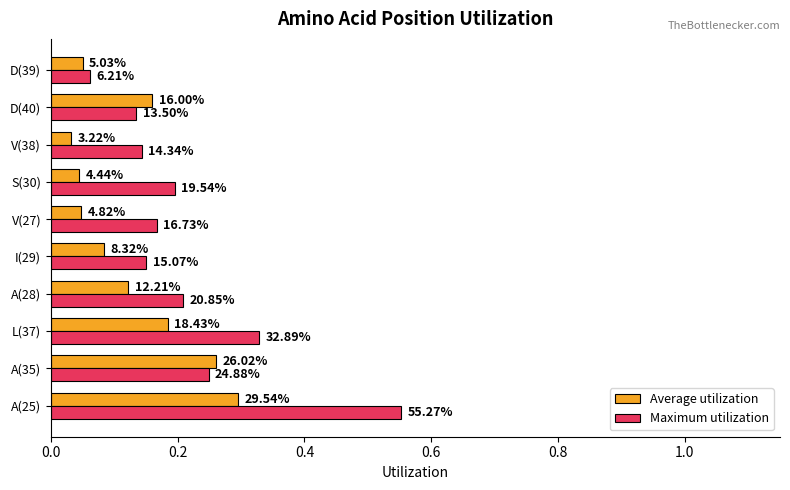

What are all the series names shown in the legend?

Average utilization, Maximum utilization